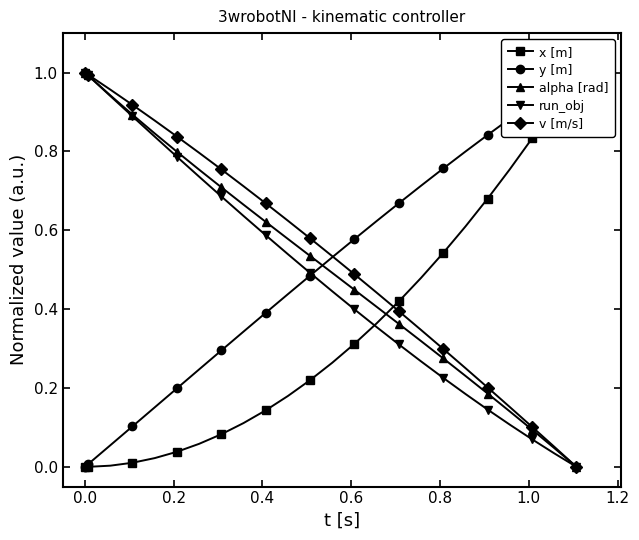

Which series has the largest total across all categories?

v [m/s]